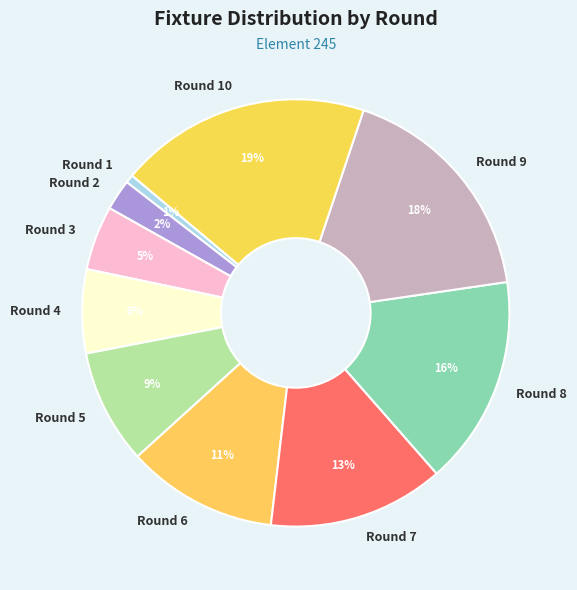

What is the largest slice in the pie chart?

Round 10